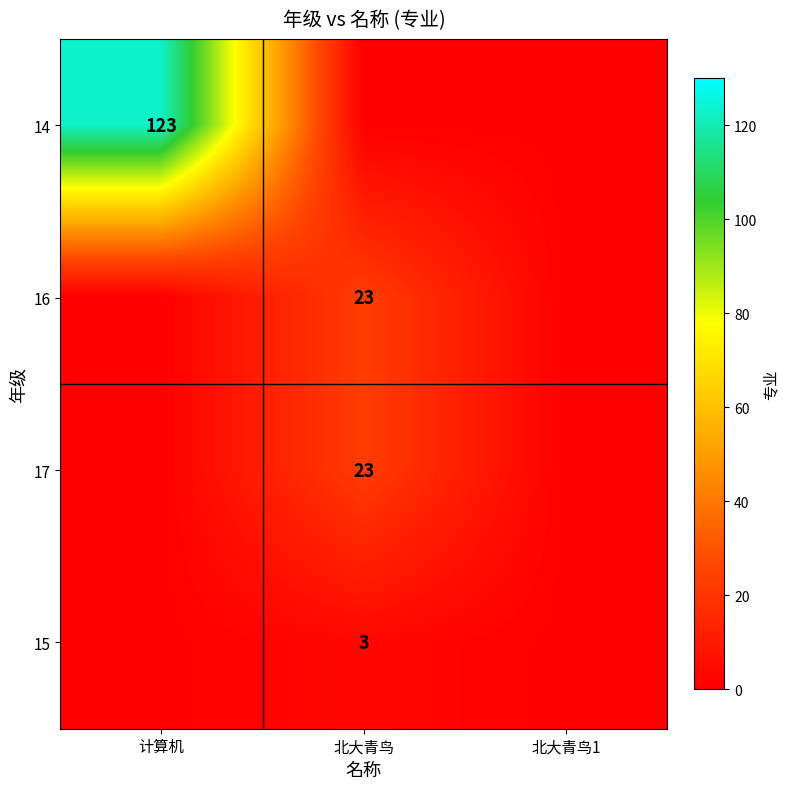

The value of 17 at 北大青鸟 is 23. True or false?

True